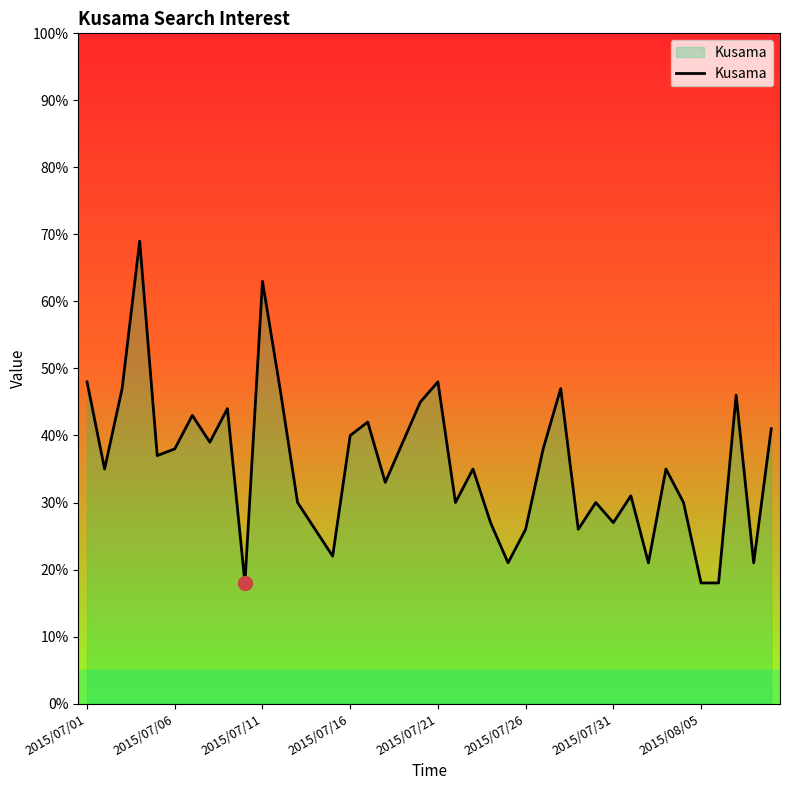

What is the difference between the maximum and minimum values?

51